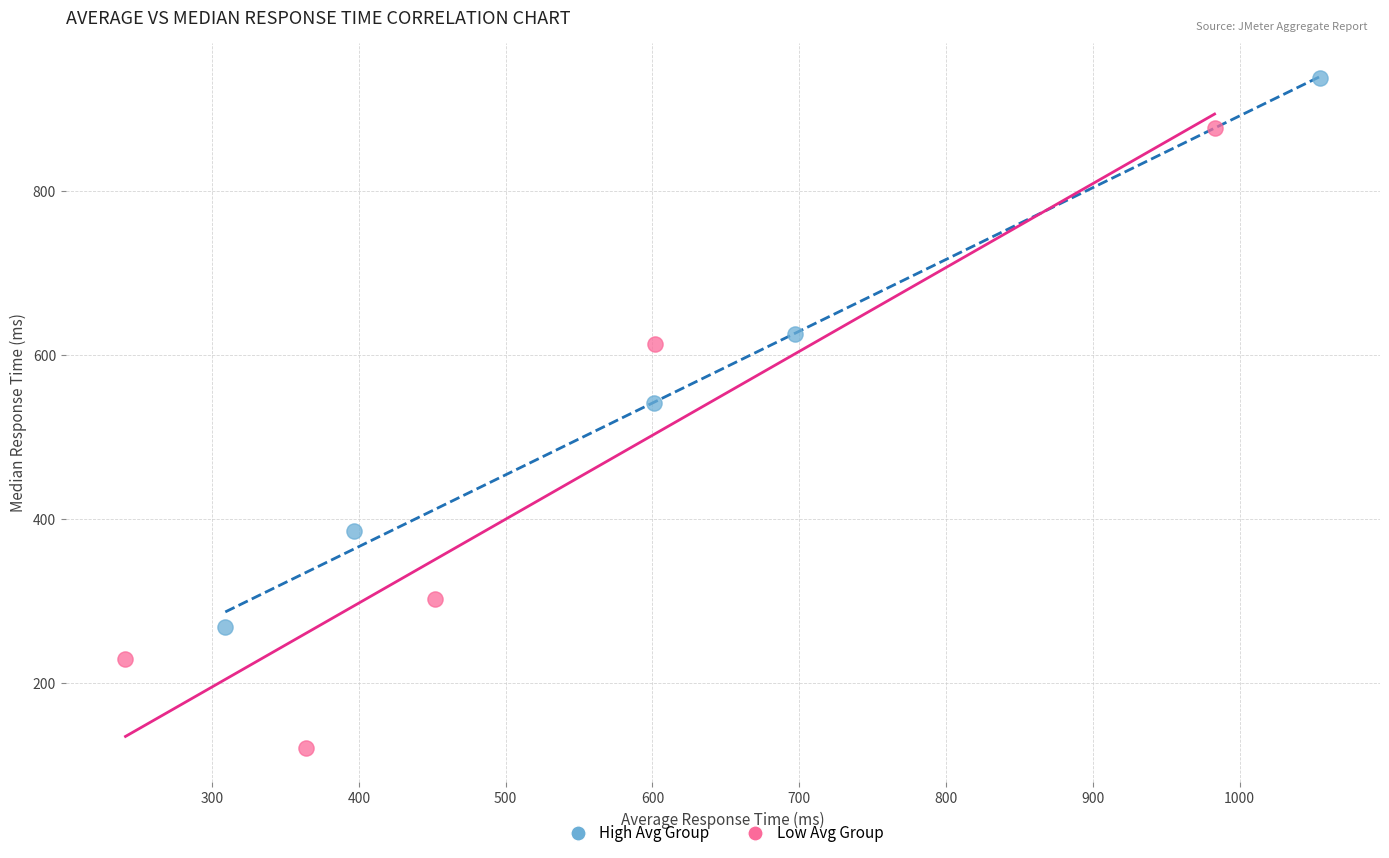

Which series reaches the minimum Y coordinate?

Low Avg Group